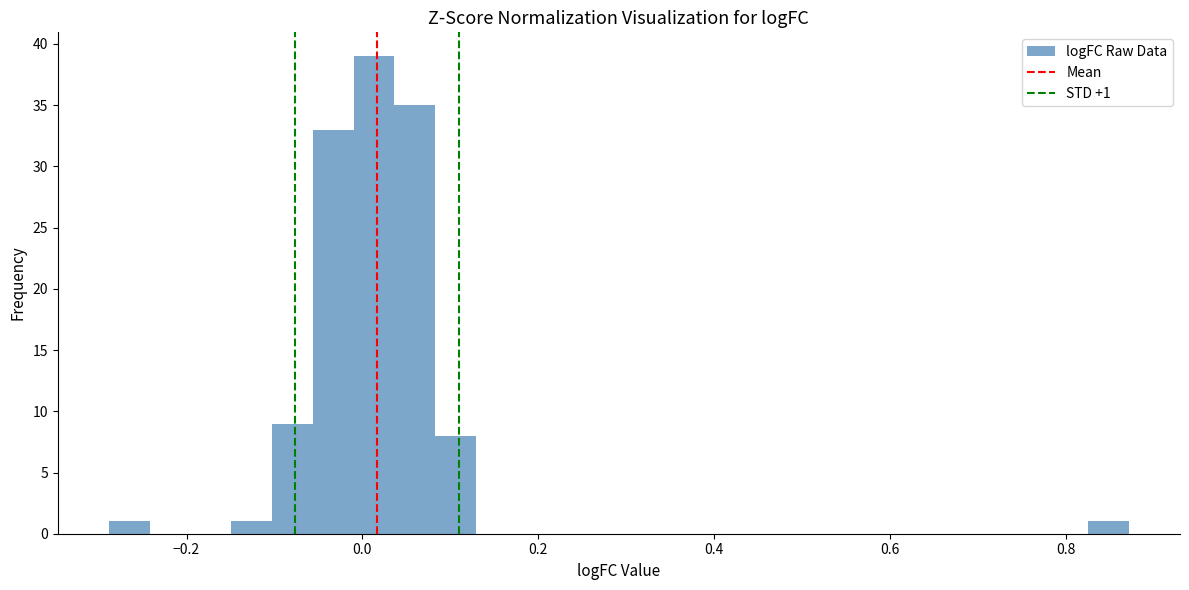

Read against the x-axis, roughly where is the centre of the tallest bar?

0.02